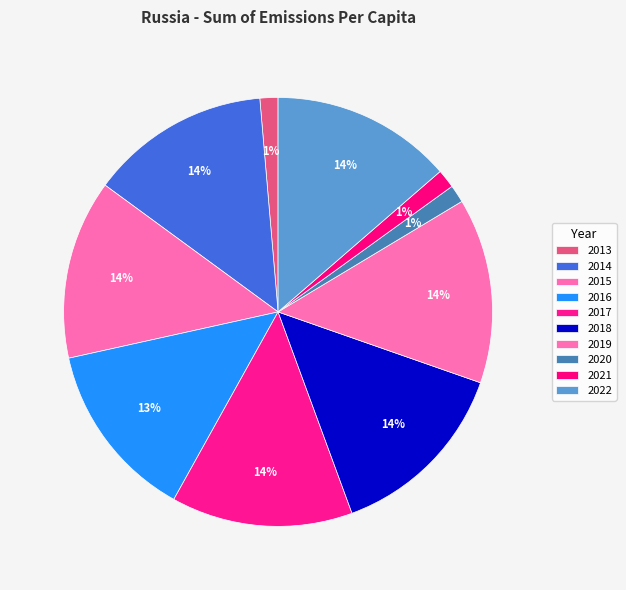

Does 2014 account for over 50% of the chart?

No